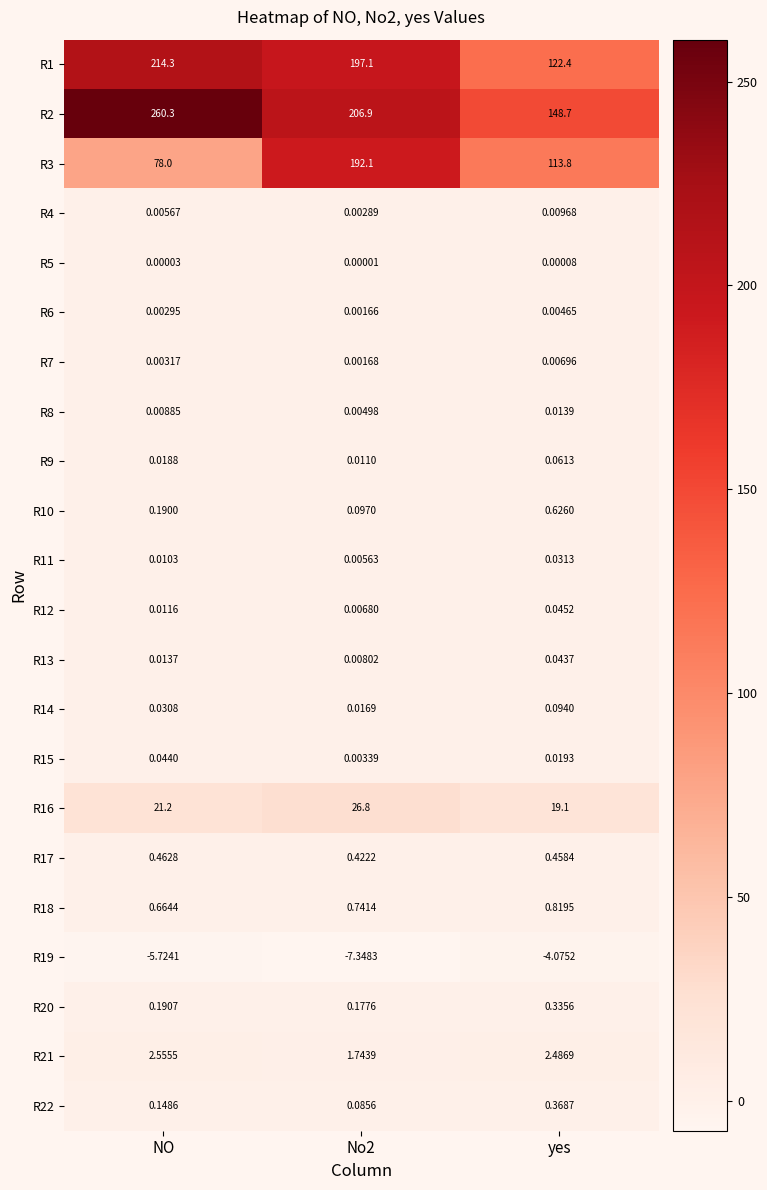

Which category has the highest value in the R19 series?

yes